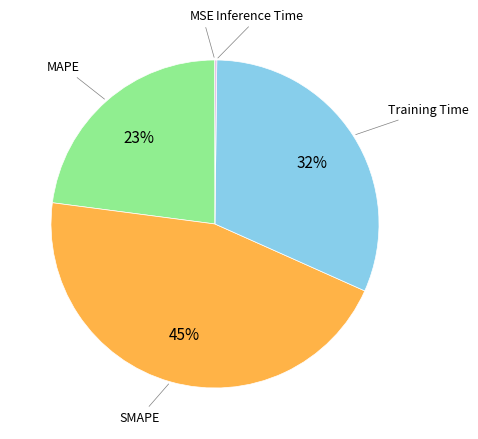

To the nearest percent, what is the average slice percentage?

20%